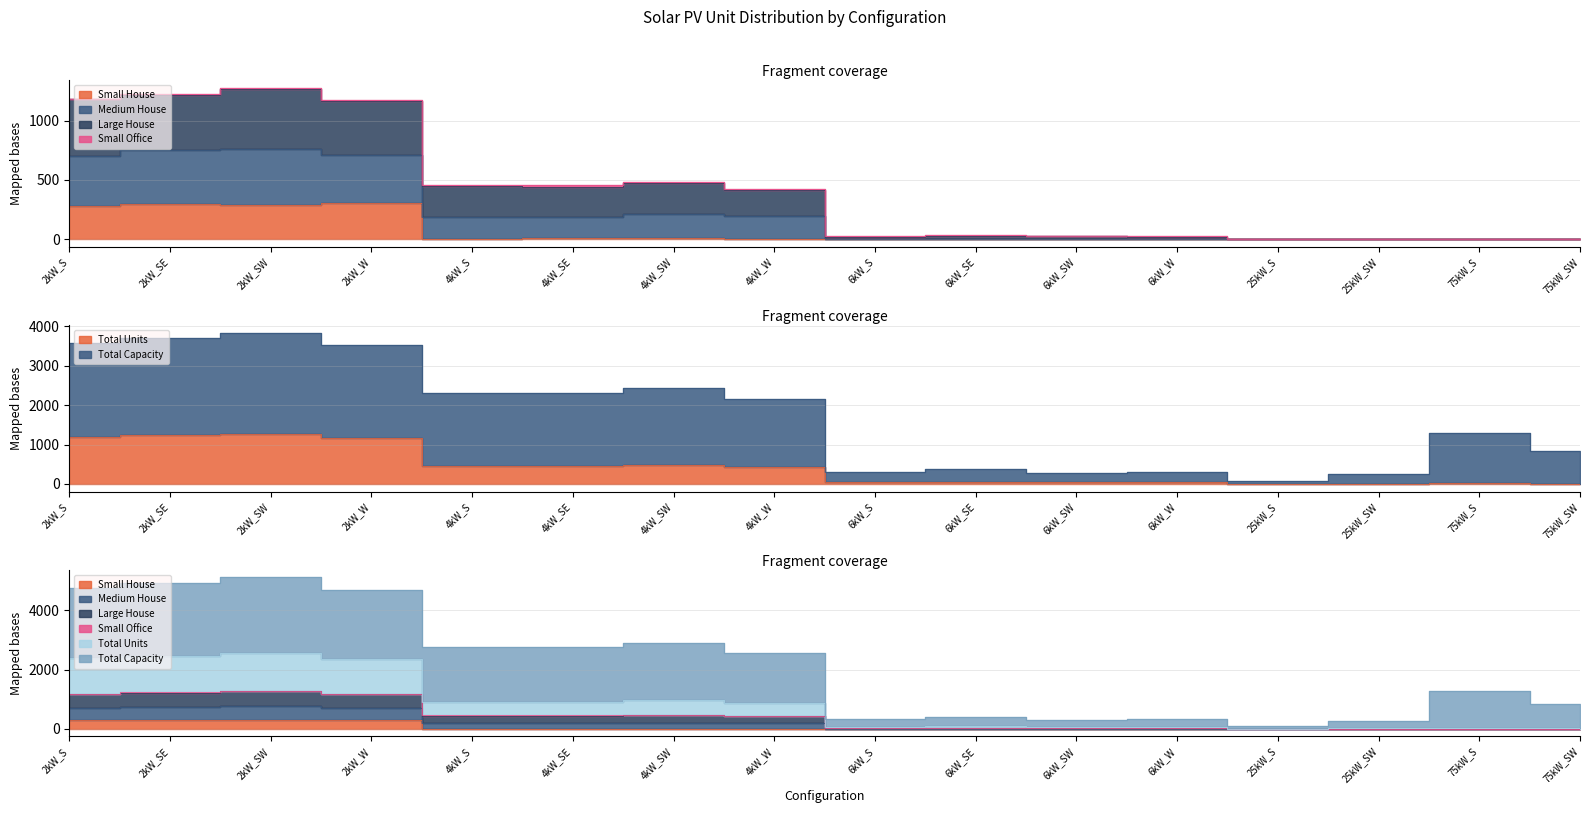

What is the difference between the maximum and minimum values in the Small House series?

307